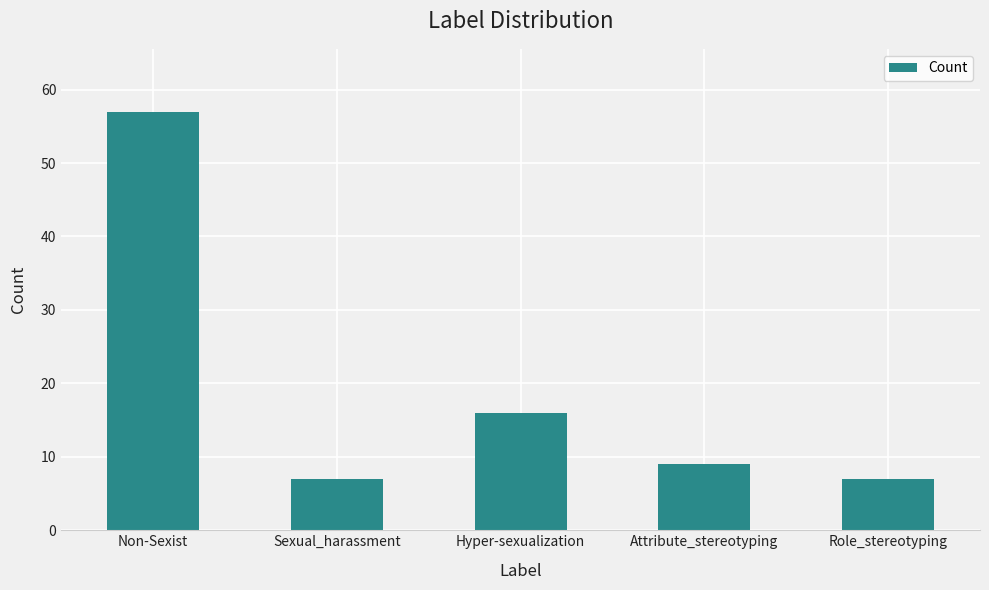

Reading right to left, what are all the values shown in this chart?

Role_stereotyping=7	Attribute_stereotyping=9	Hyper-sexualization=16	Sexual_harassment=7	Non-Sexist=57